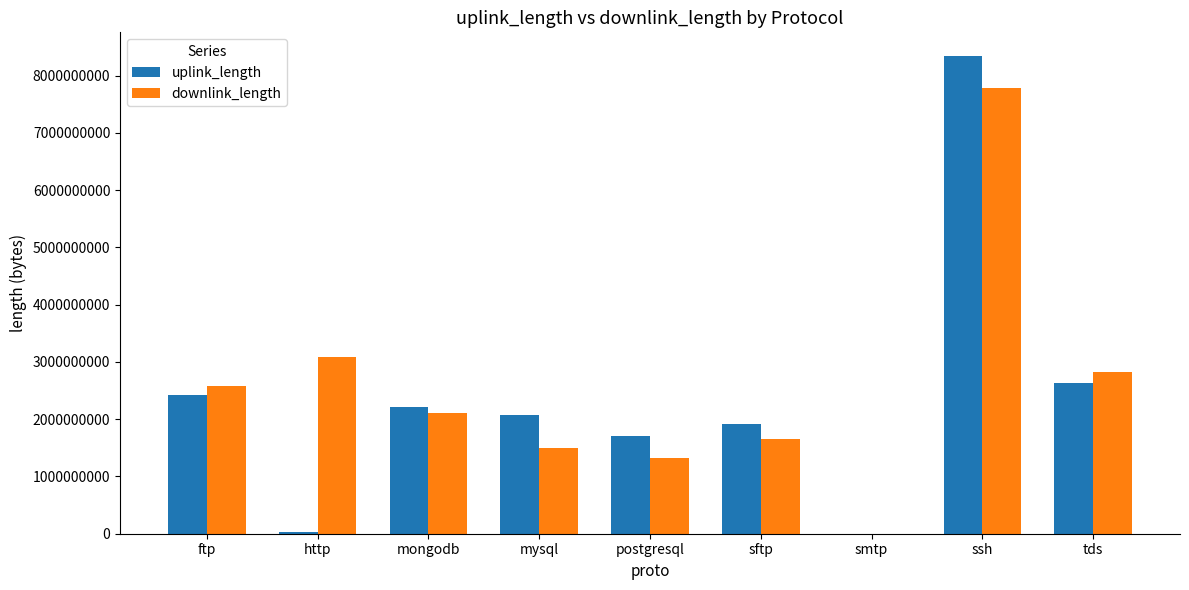

What is the sum of the uplink_length values at postgresql and ftp?

4140372666